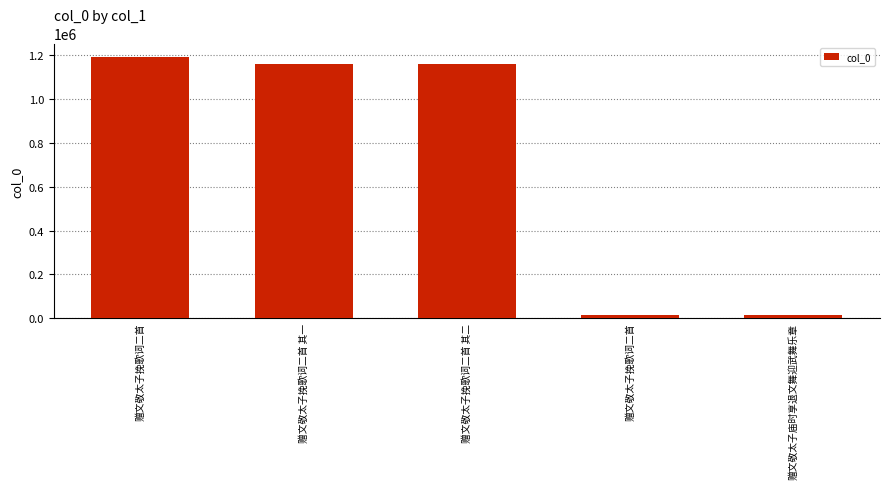

What is the value of the 3rd bar from the left?

1161851